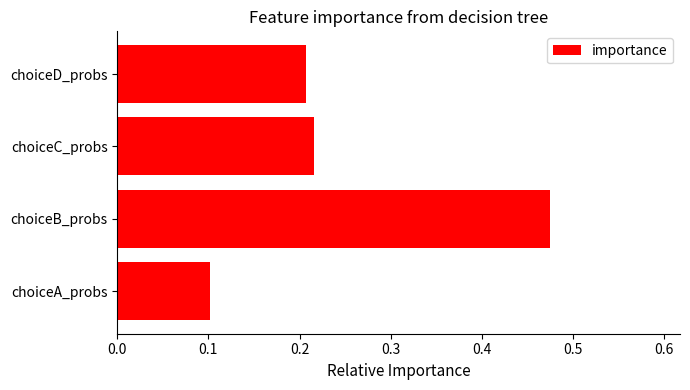

Rank the categories by value from lowest to highest.

choiceA_probs, choiceD_probs, choiceC_probs, choiceB_probs